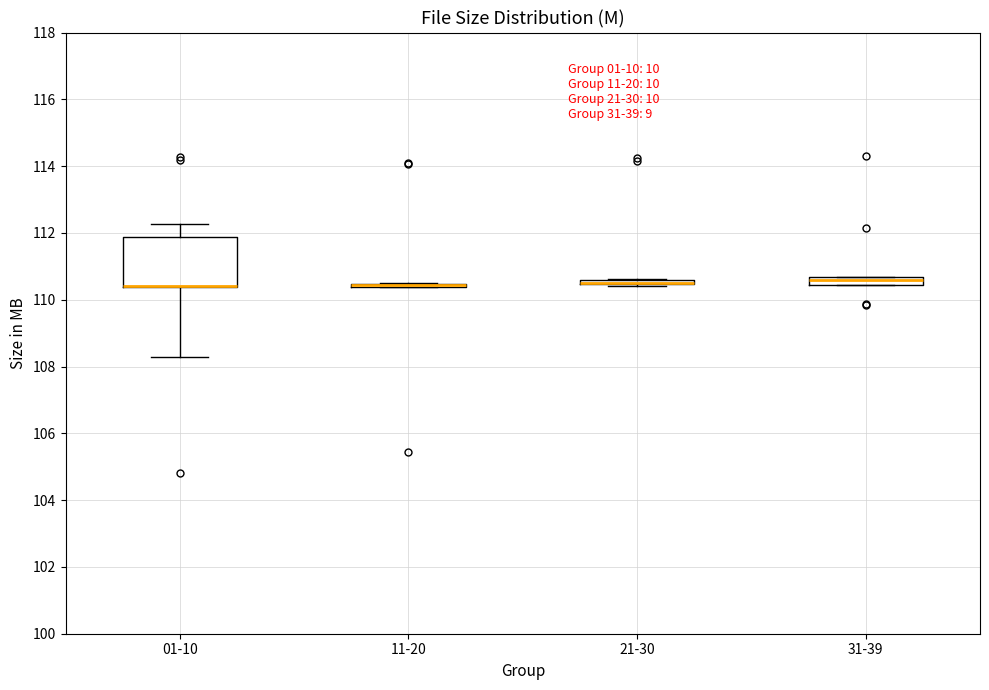

Comparing the boxes themselves (not the whiskers), which one is the tallest?

01-10